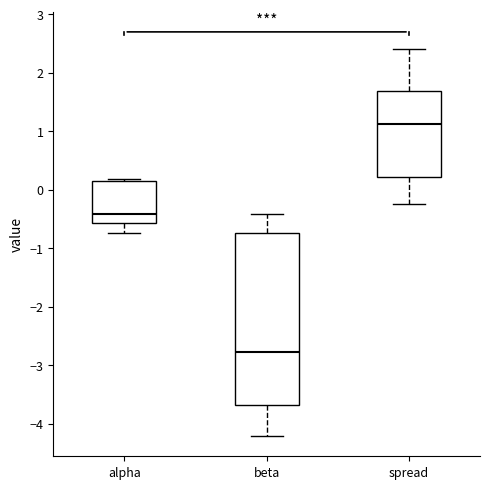

Which box is the tallest, from its lower edge to its upper edge?

beta